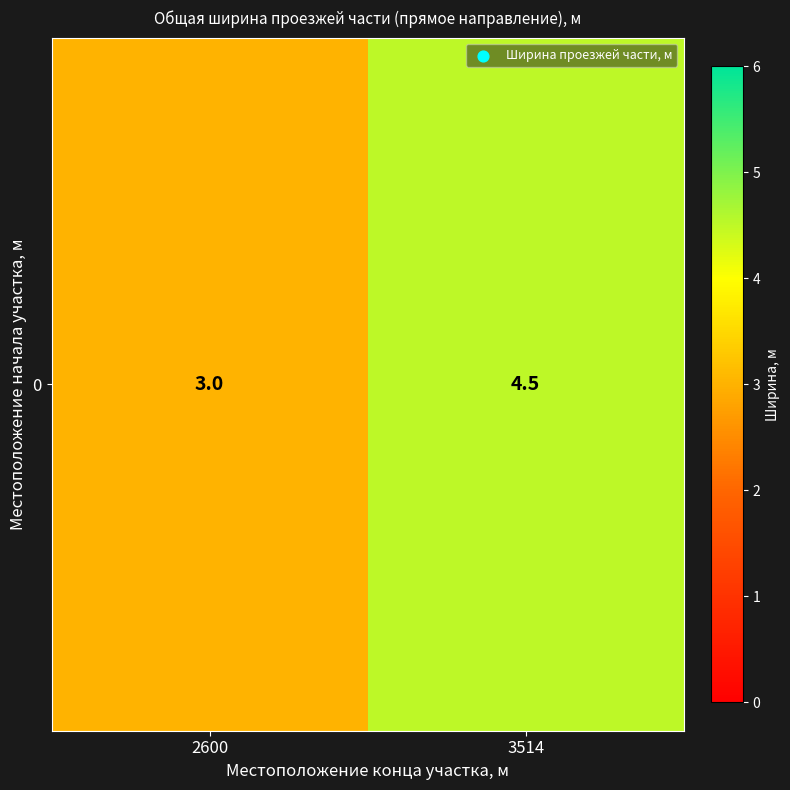

Is it true that the value at 3514 is 6.4?

False